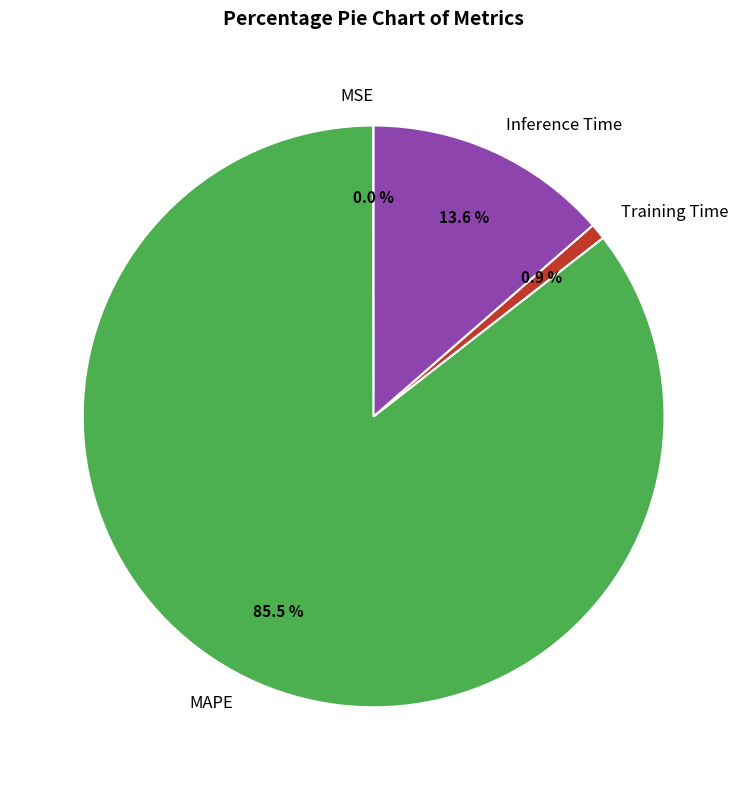

What percentage is NOT represented by MAPE?

14.5%